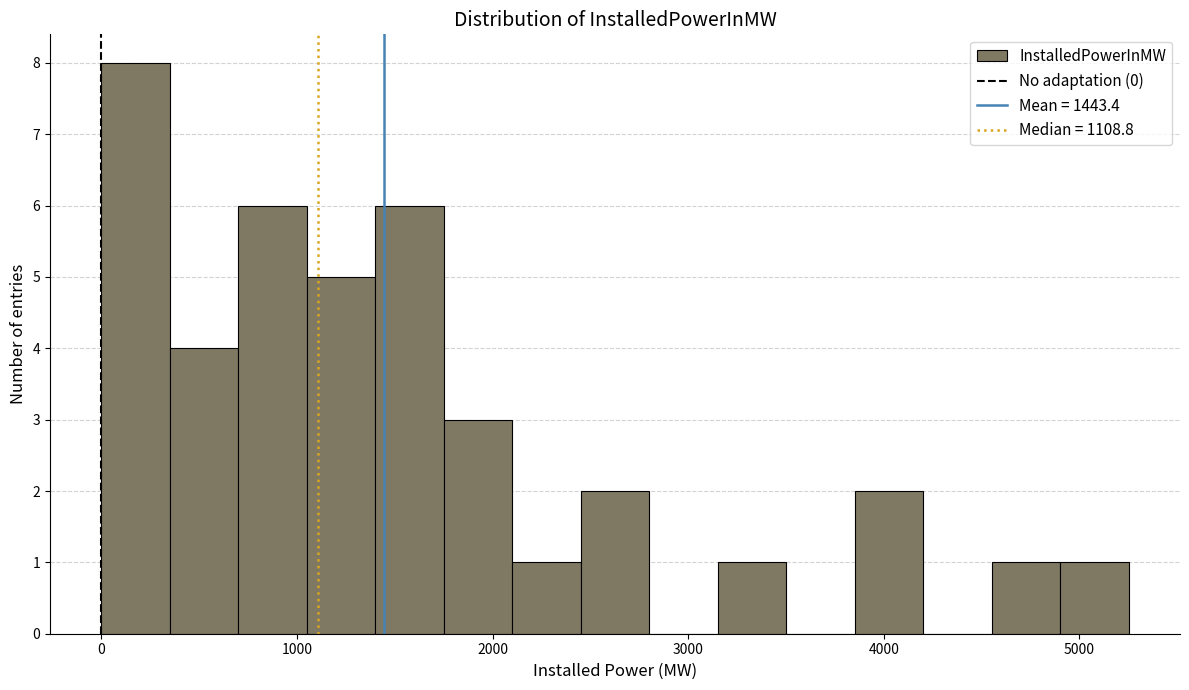

Around what value on the x-axis is the tallest bar? Give the approximate position of its centre, as read against the axis.

200